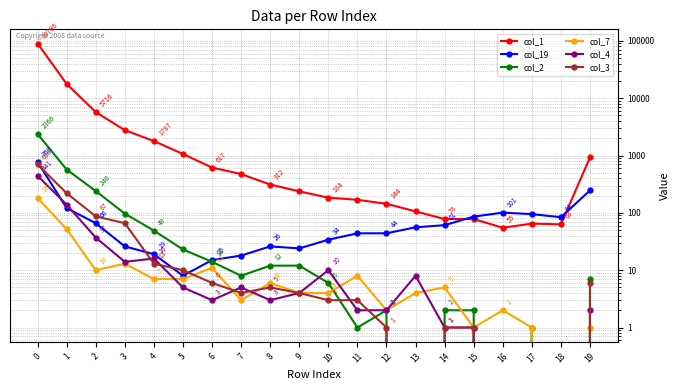

Reading left to right, transcribe all the data shown in this chart.

col_1: 0=89796	1=17676	2=5716	3=2770	4=1787	5=1063	6=617	7=475	8=312	9=237	10=184	11=169	12=144	13=106	14=78	15=78	16=55	17=65	18=63	19=929
col_19: 0=768	1=121	2=66	3=26	4=19	5=8	6=15	7=18	8=26	9=24	10=34	11=44	12=44	13=56	14=61	15=86	16=101	17=95	18=84	19=246
col_2: 0=2366	1=569	2=240	3=97	4=49	5=23	6=14	7=8	8=12	9=12	10=6	11=1	12=2	13=0	14=2	15=2	16=0	17=1	18=0	19=7
col_7: 0=181	1=52	2=10	3=13	4=7	5=7	6=11	7=3	8=6	9=4	10=4	11=8	12=2	13=4	14=5	15=1	16=2	17=1	18=0	19=1
col_4: 0=441	1=139	2=37	3=14	4=16	5=5	6=3	7=5	8=3	9=4	10=10	11=2	12=2	13=8	14=1	15=1	16=0	17=0	18=0	19=2
col_3: 0=698	1=220	2=87	3=66	4=13	5=10	6=6	7=4	8=5	9=4	10=3	11=3	12=1	13=0	14=1	15=1	16=0	17=0	18=0	19=6